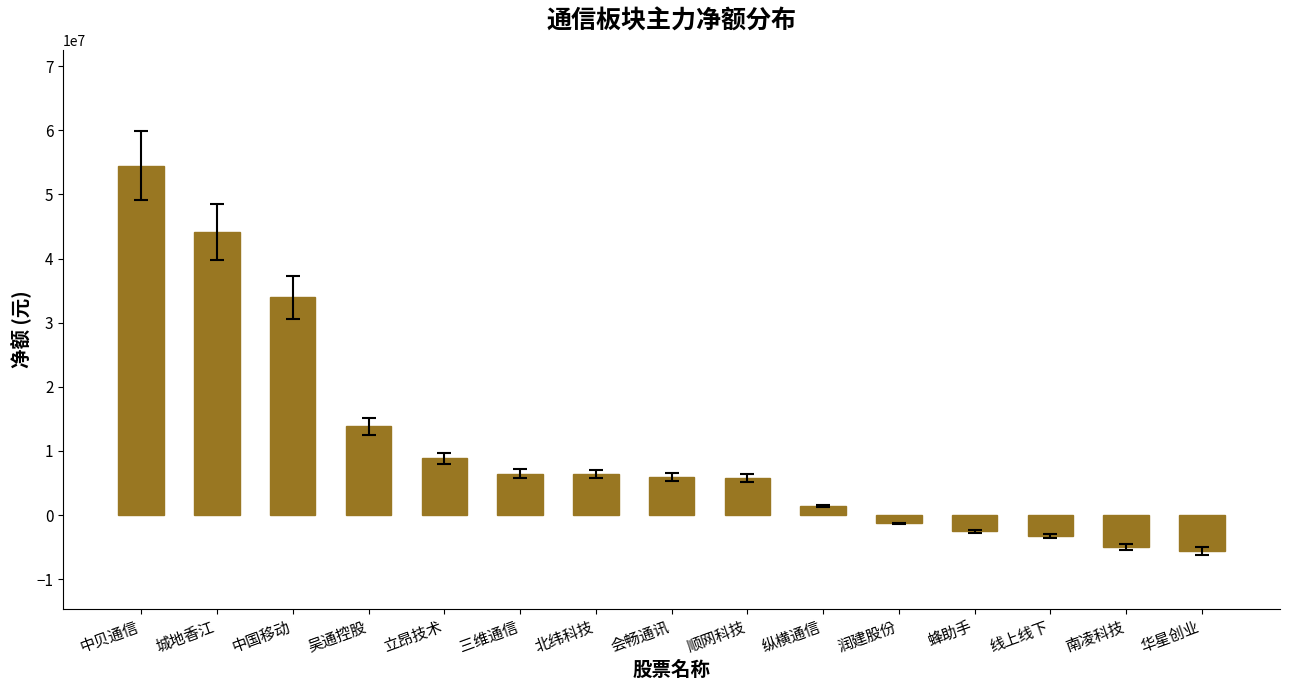

Is it true that the value at 中国移动 is 15995164?

False